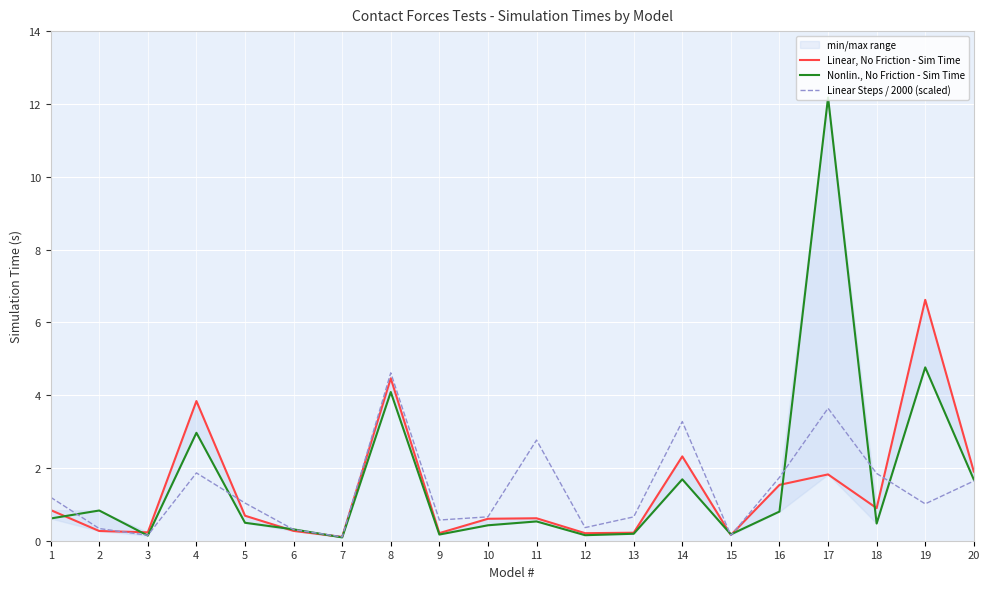

Reading left to right, what are all the values shown in this chart?

Linear, No Friction - Sim Time: 0.8	0.3	0.2	3.8	0.7	0.3	0.1	4.5	0.2	0.6	0.6	0.2	0.2	2.3	0.2	1.5	1.8	0.9	6.6	1.9
Nonlin., No Friction - Sim Time: 0.6	0.8	0.1	3.0	0.5	0.3	0.1	4.1	0.2	0.4	0.5	0.2	0.2	1.7	0.2	0.8	12.2	0.5	4.8	1.7
Linear Steps / 2000 (scaled): 1.2	0.3	0.1	1.9	1.0	0.3	0.1	4.6	0.6	0.7	2.8	0.4	0.7	3.3	0.1	1.7	3.6	1.8	1.0	1.6